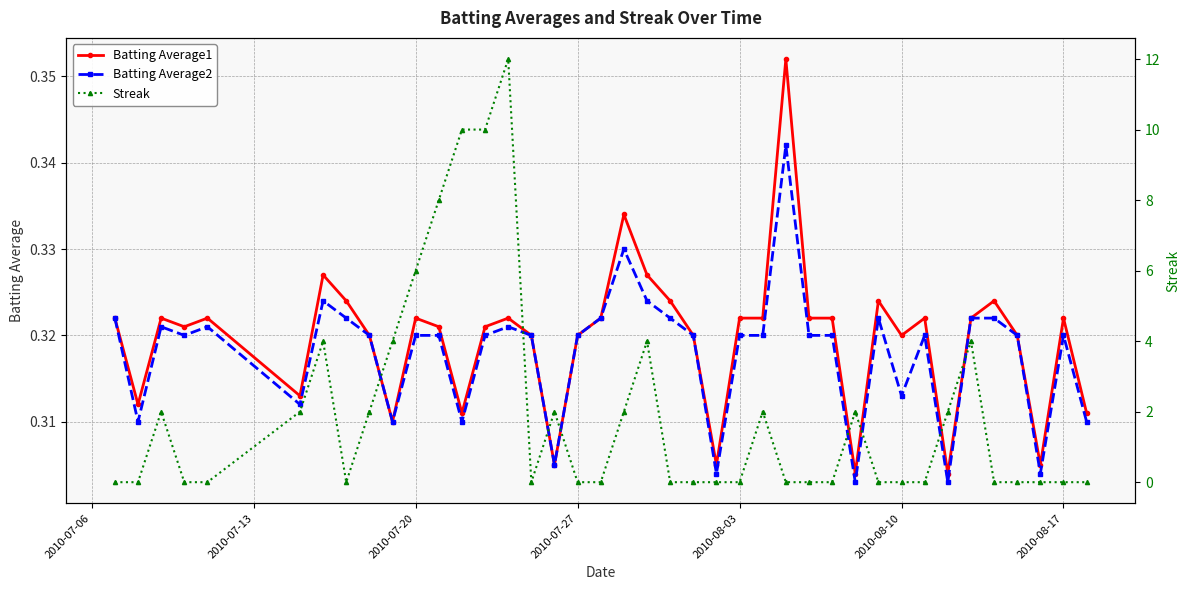

True or false: Batting Average1 has more than 2 interior local peaks.

True